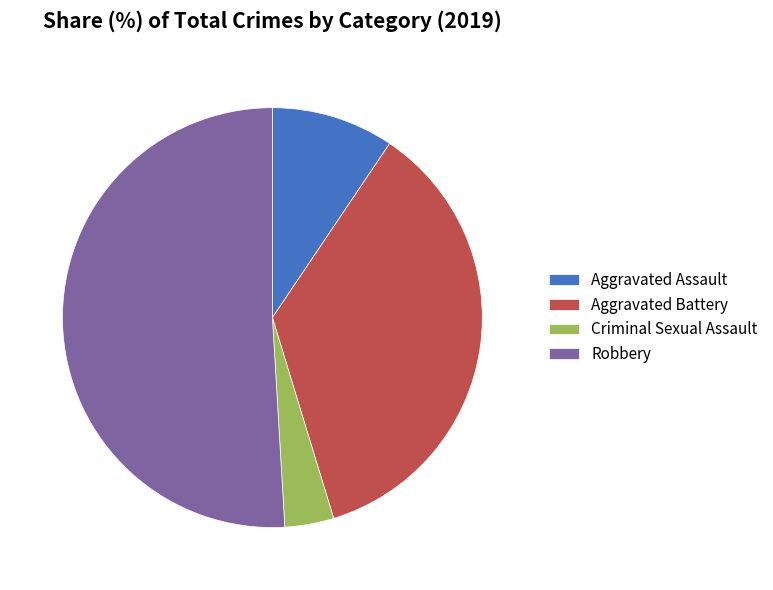

True or false: Criminal Sexual Assault accounts for 4% of the total.

True